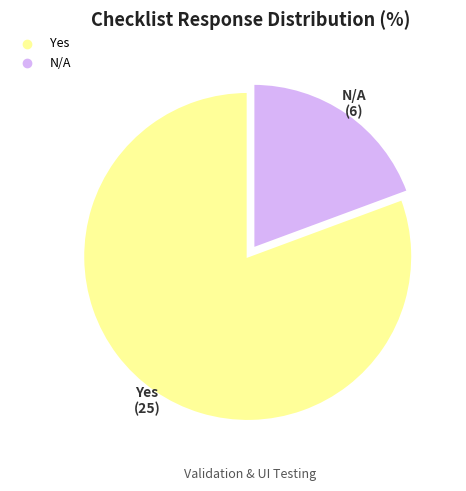

How many segments does this pie chart have?

2